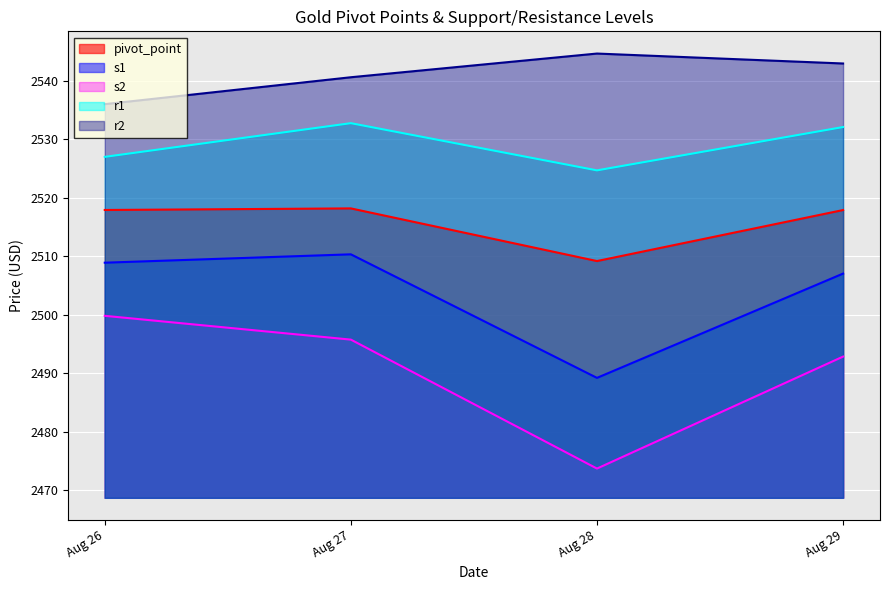

What is the total value across all series at Aug 29?

12592.7